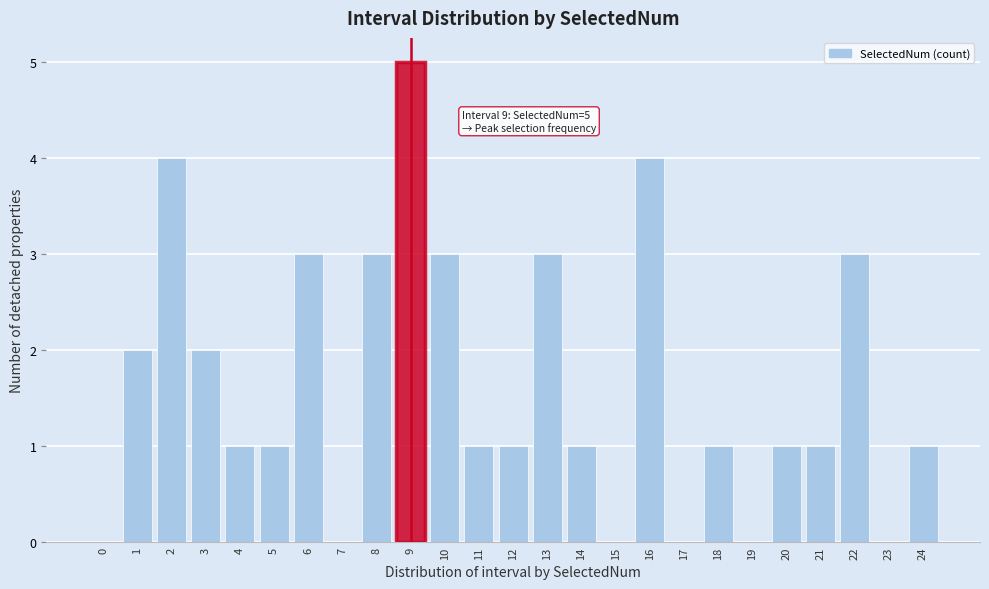

Reading left to right, list all the values displayed in this chart.

0=0	1=2	2=4	3=2	4=1	5=1	6=3	7=0	8=3	9=5	10=3	11=1	12=1	13=3	14=1	15=0	16=4	17=0	18=1	19=0	20=1	21=1	22=3	23=0	24=1